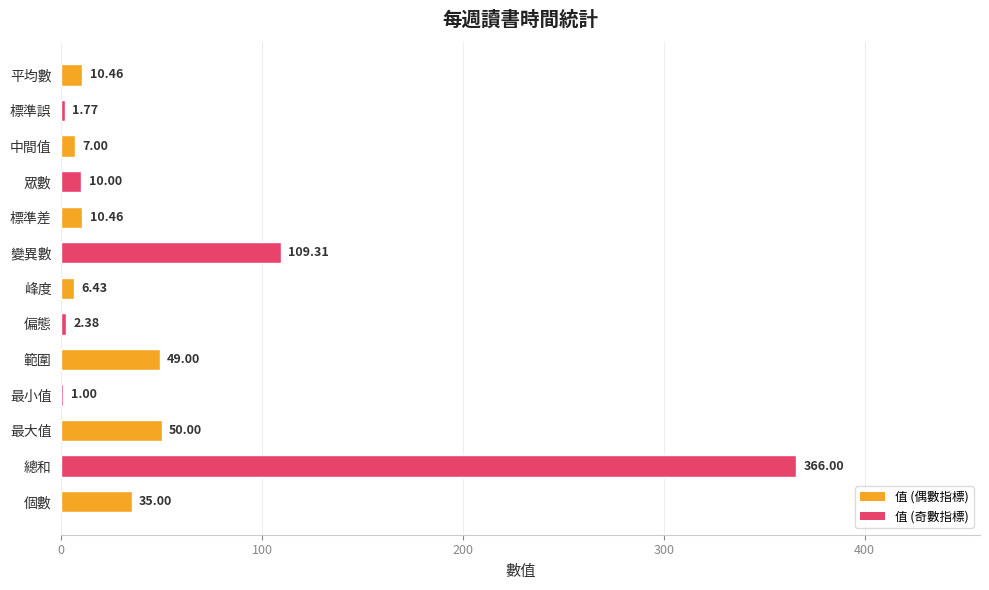

At which label is the value closest to 183?

變異數